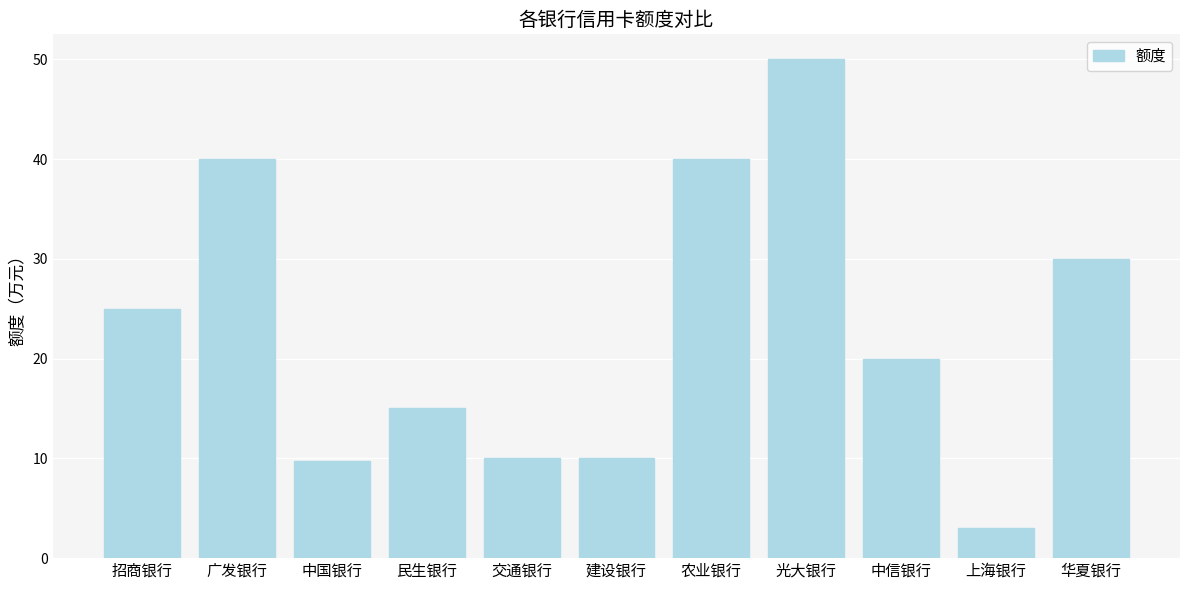

What is the value of the 9th bar from the left?

20.0